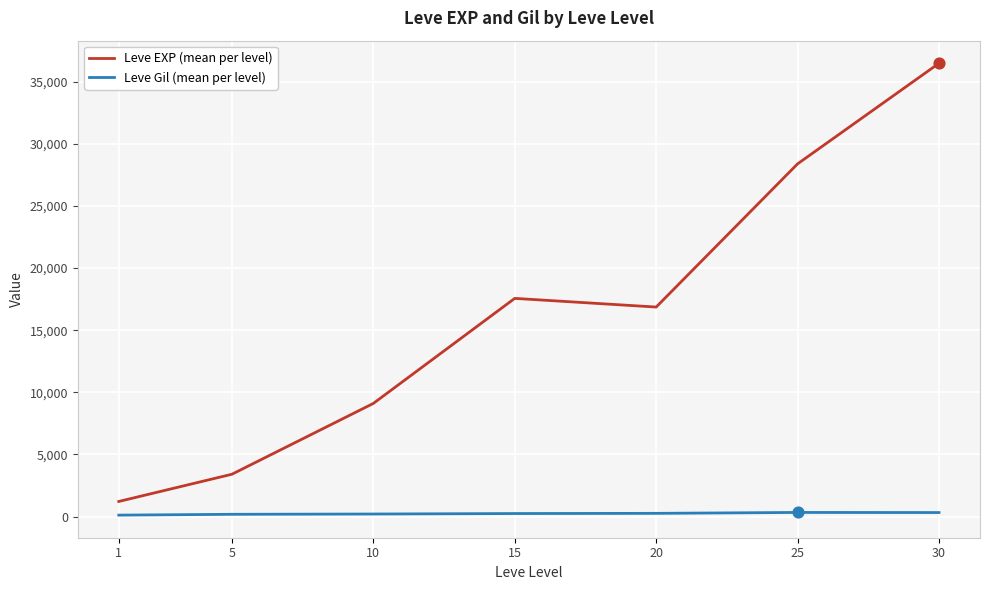

At which category is the sum across all series the highest?

30